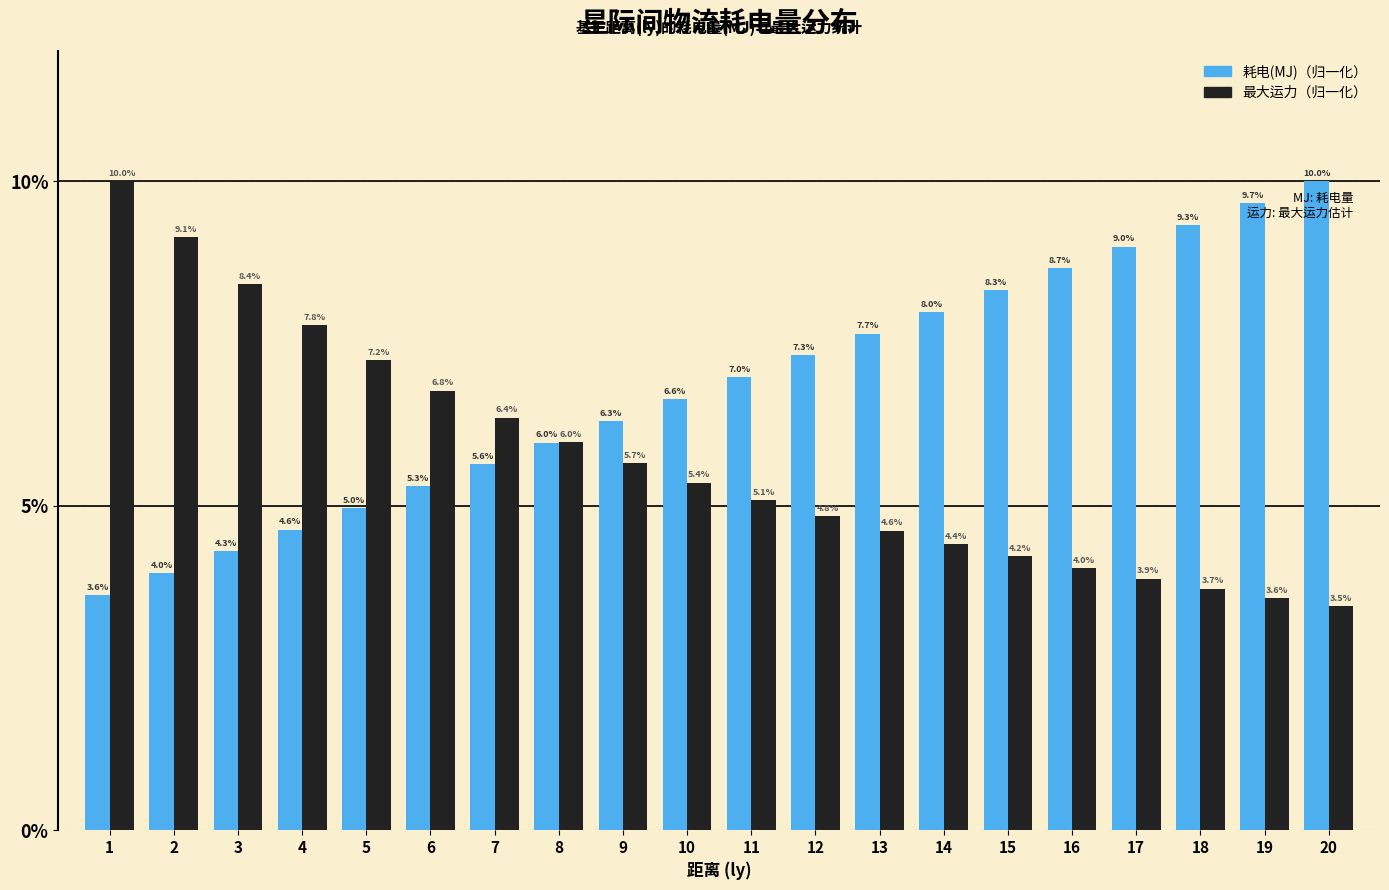

What is the smallest value displayed?

3.5